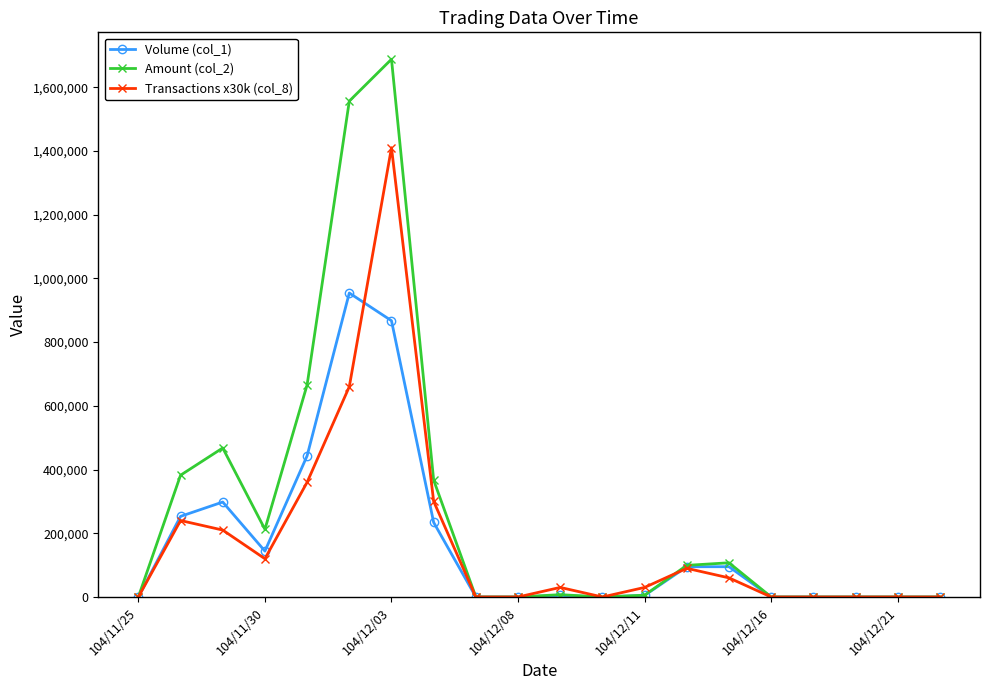

List the series in order of their peak value, lowest first.

Volume (col_1), Transactions x30k (col_8), Amount (col_2)